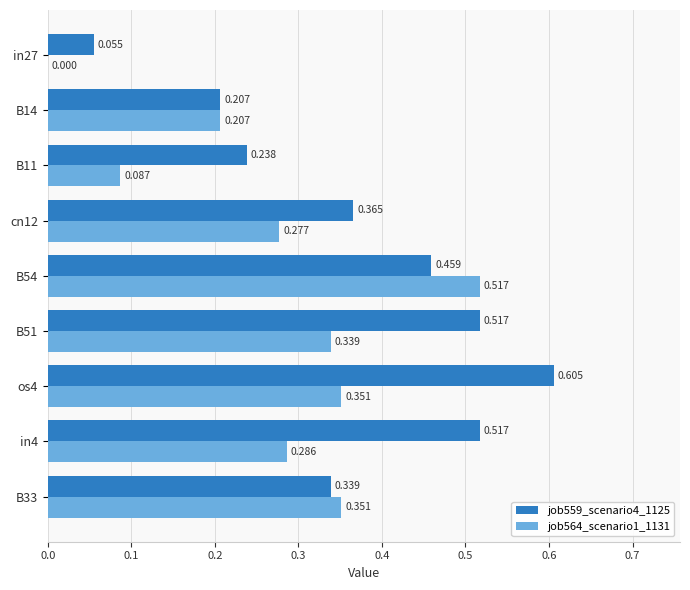

Is the value of job559_scenario4_1125 at os4 greater than the value of job564_scenario1_1131 at B54?

Yes